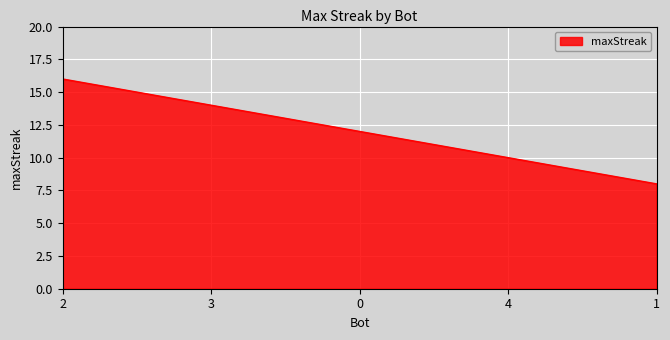

What is the change in value from 0 to 1?

-4